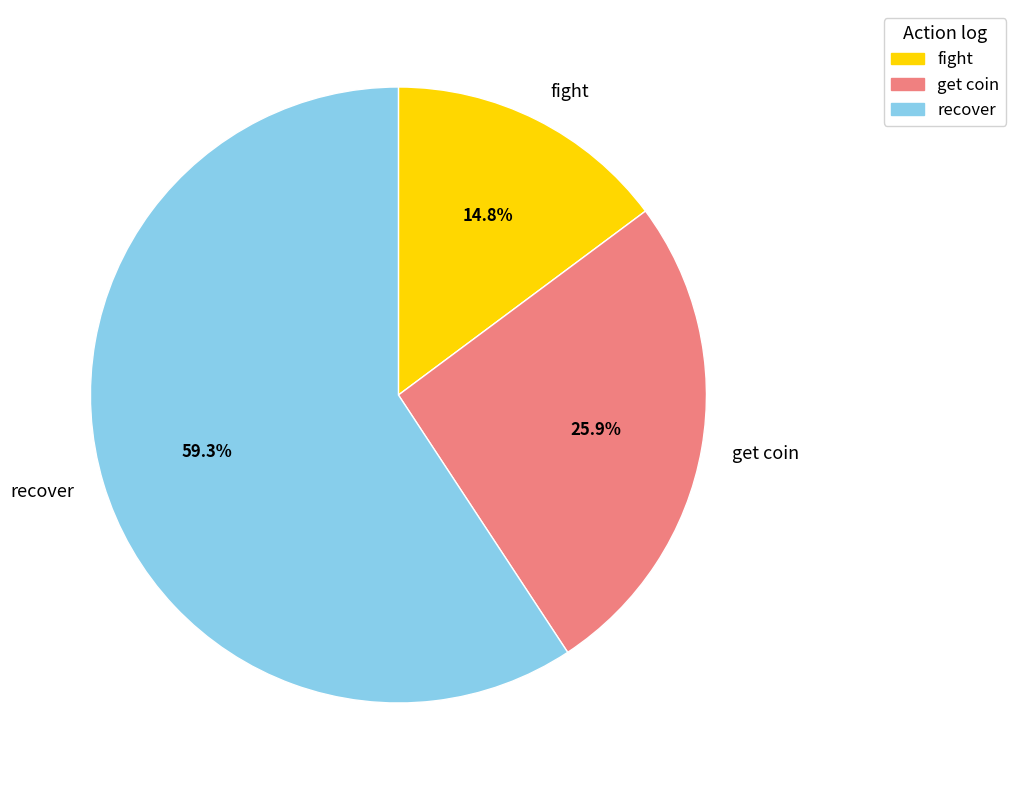

Is the sum of get coin and recover greater than half?

Yes